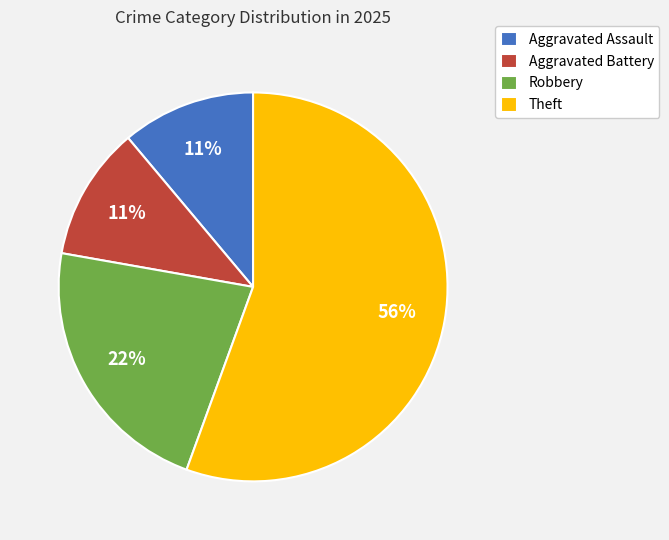

Is the sum of Aggravated Assault and Robbery greater than half?

No